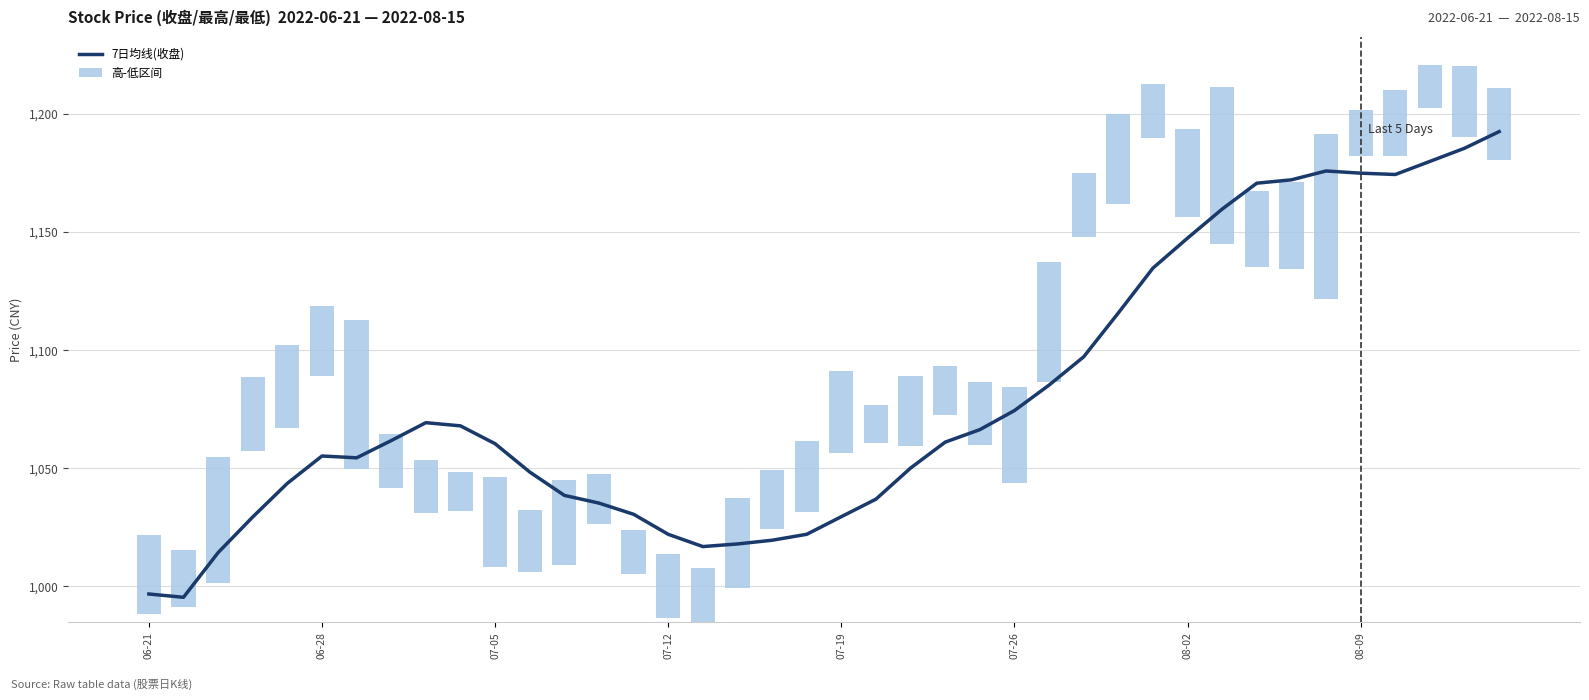

What is the change in value from 23 to 33?

+111.0